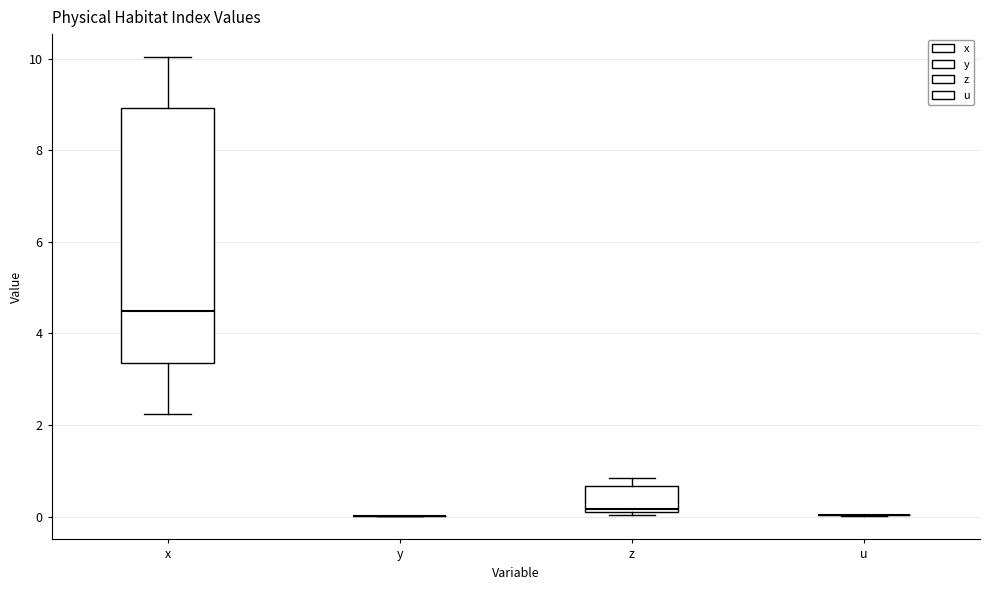

Reading left to right, read every box against the y-axis: the position of its median line, the range the box covers, and the ends of its whiskers. The values are not printed on the chart, so give them approximately, as read against the axis.

x: median 4.4, box 3.4 to 9.0, whiskers 2.2 to 10.0
y: box collapsed to a line at 0.0, whiskers 0.0 to 0.0
z: median 0.2, box 0.0 to 0.6, whiskers 0.0 to 0.8
u: box collapsed to a line at 0.0, whiskers 0.0 to 0.0